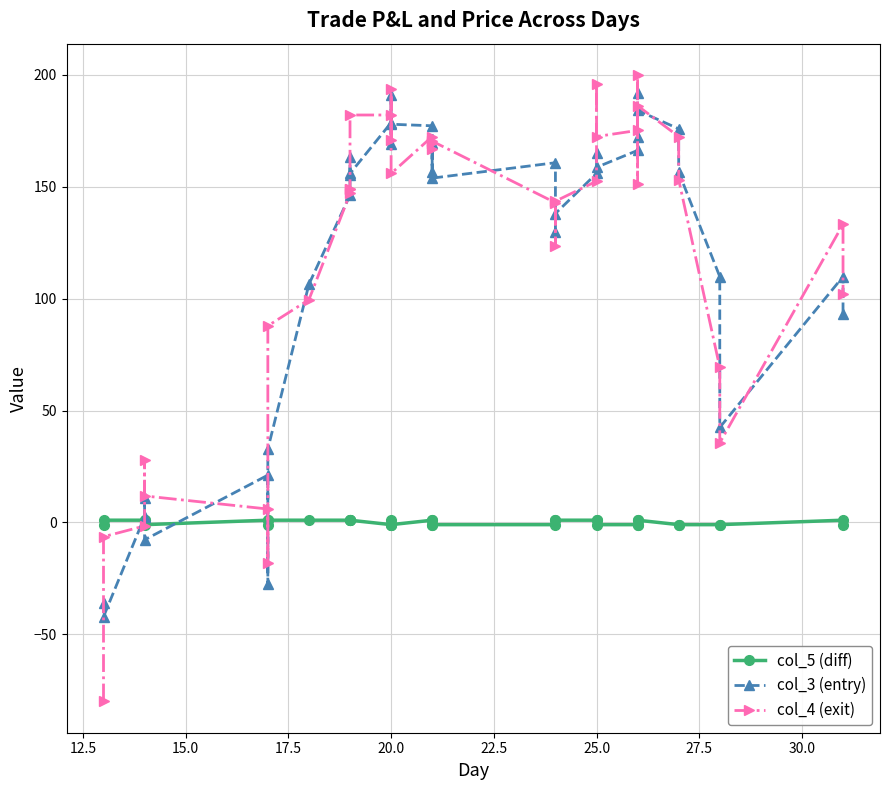

How many lines are shown in the chart?

3